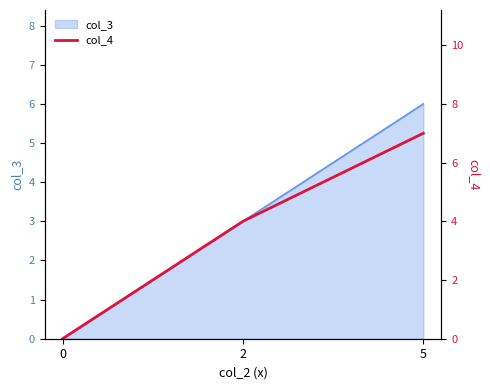

Is it true that col_3 equals 1 at 2?

False